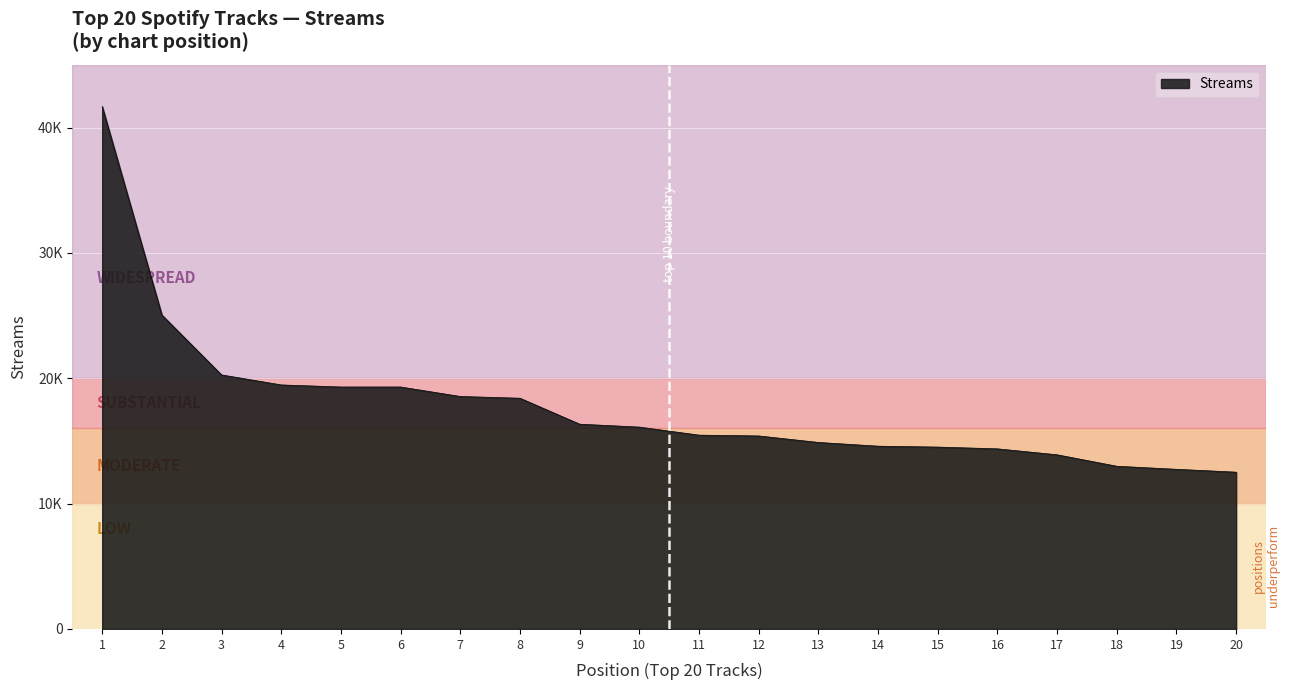

What is the sum of all values?

355736